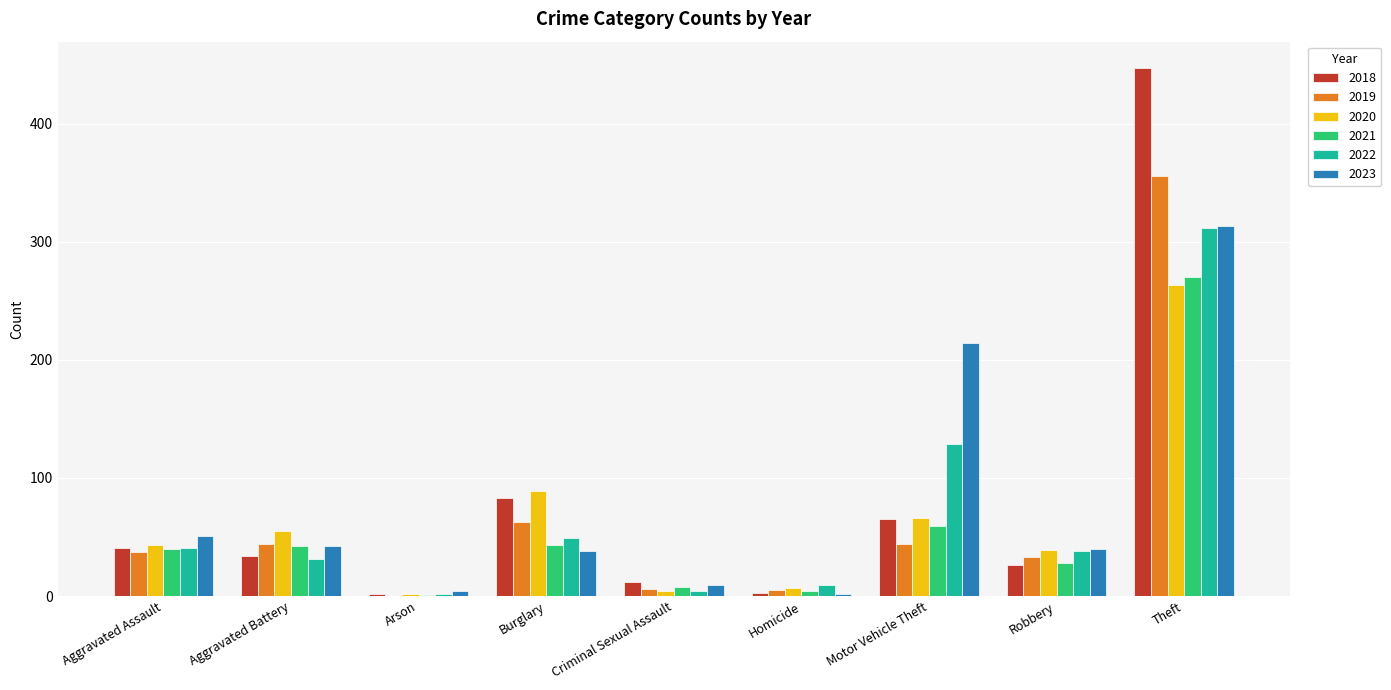

True or false: 2022 has a value of 64 at Motor Vehicle Theft.

False